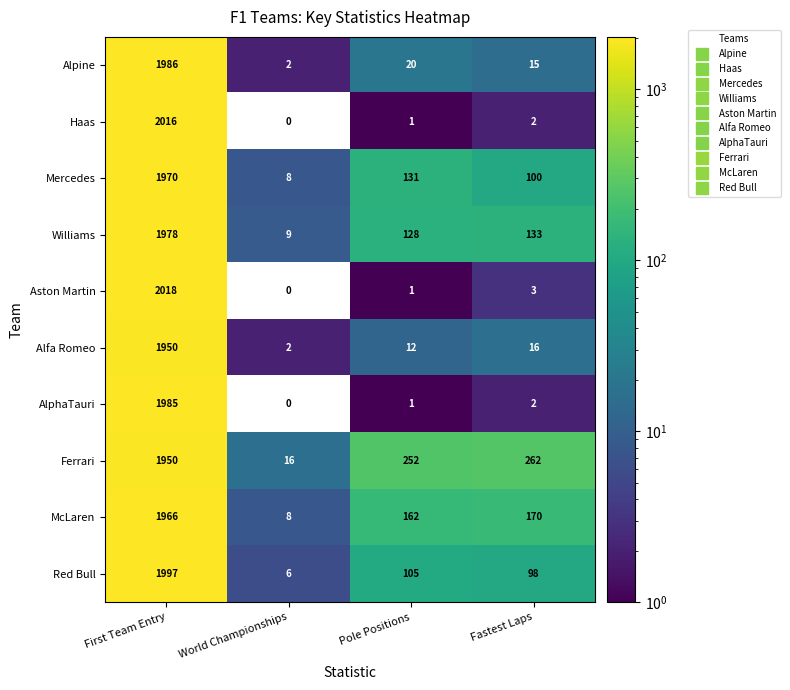

Read the Williams value at Fastest Laps, to the nearest 10.

130